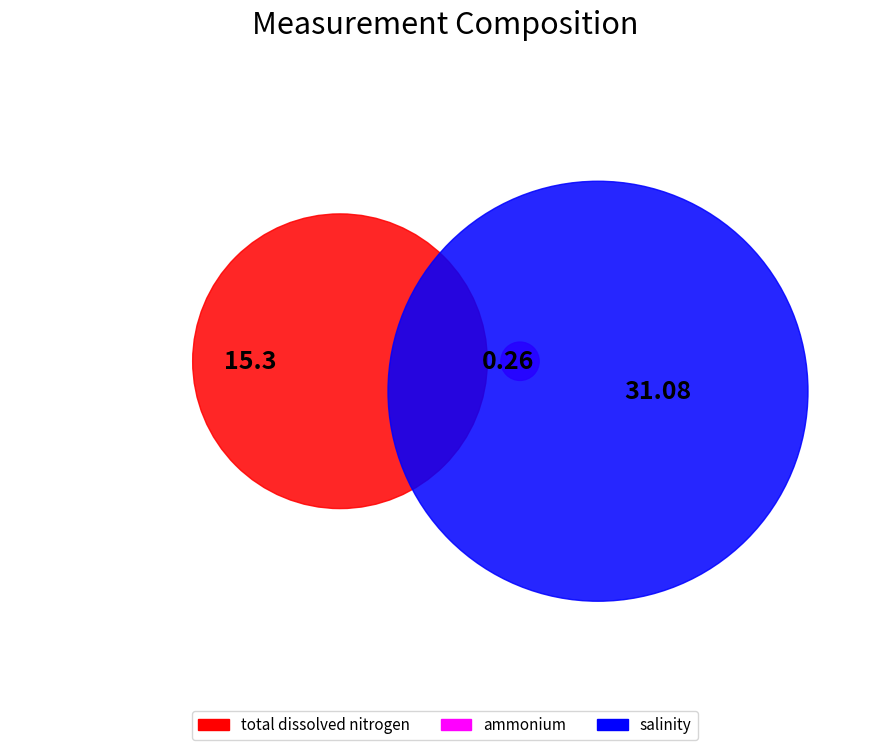

To the nearest percent, what portion does salinity represent?

67%